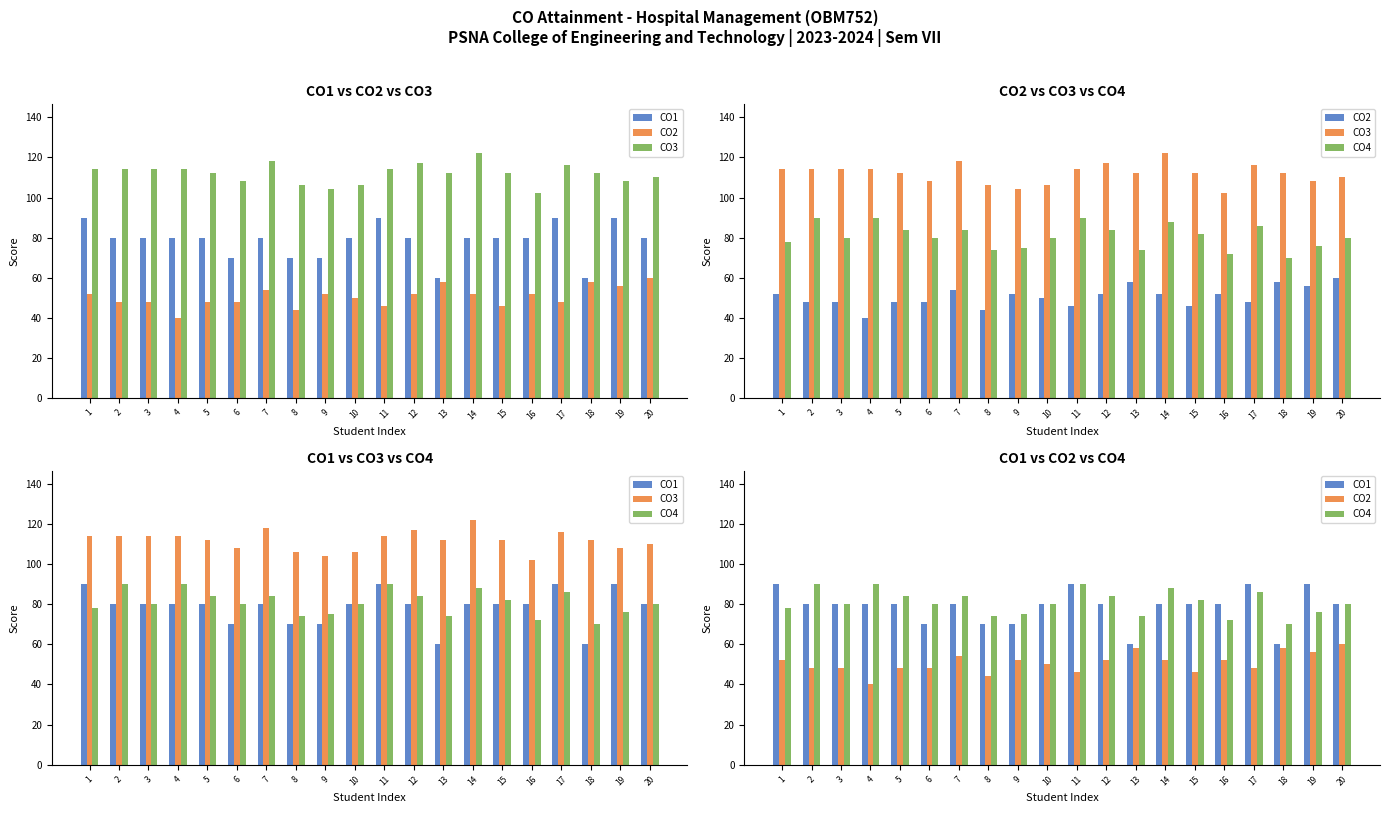

Which category has the lowest value across all series?

4